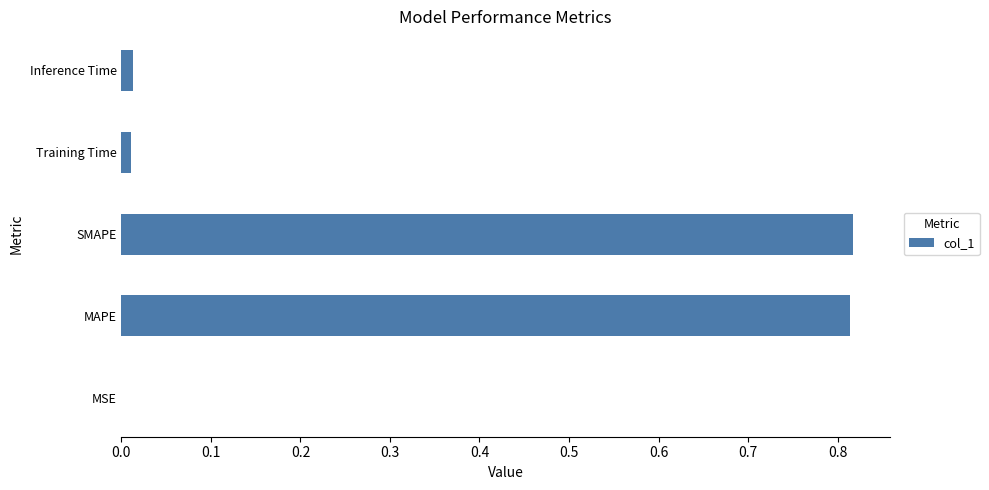

Between MAPE and MSE, which is larger?

MAPE